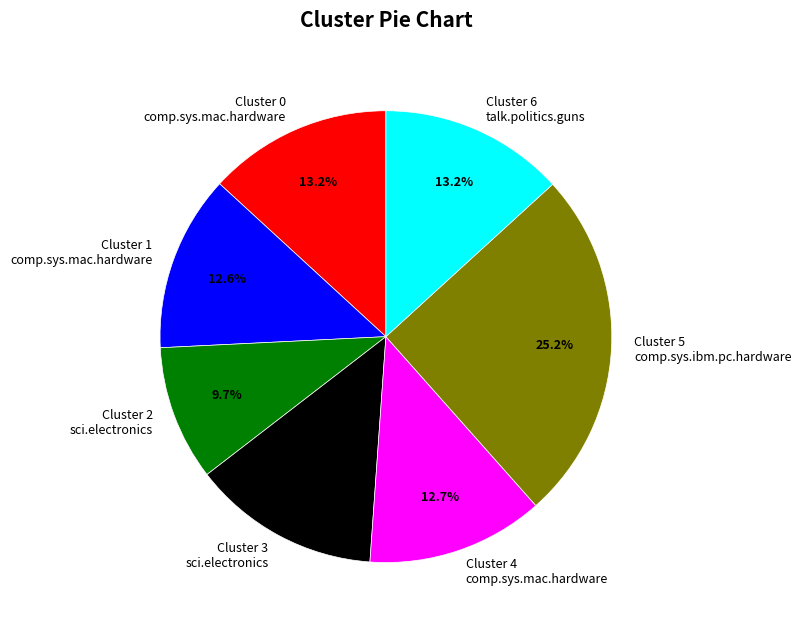

What is the largest slice in the pie chart?

Cluster 5 comp.sys.ibm.pc.hardware